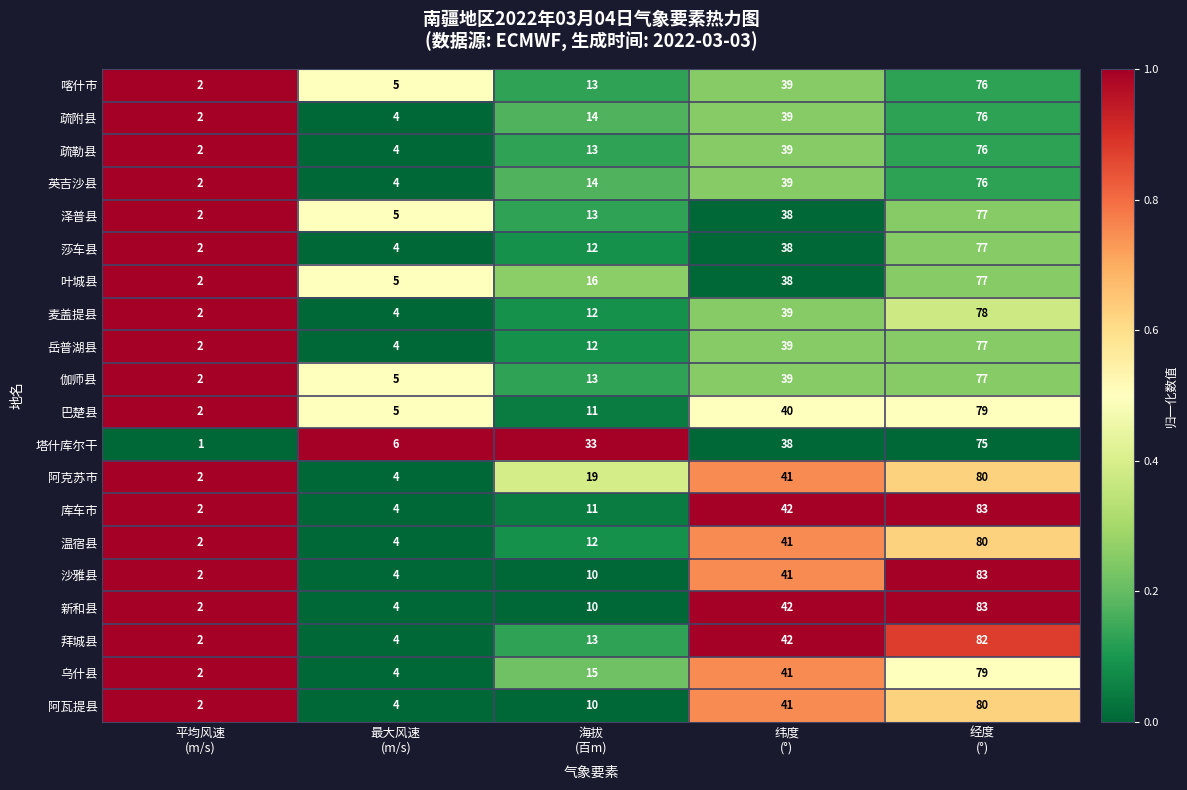

What is the total value across all series at 海拔
(百m)?

276